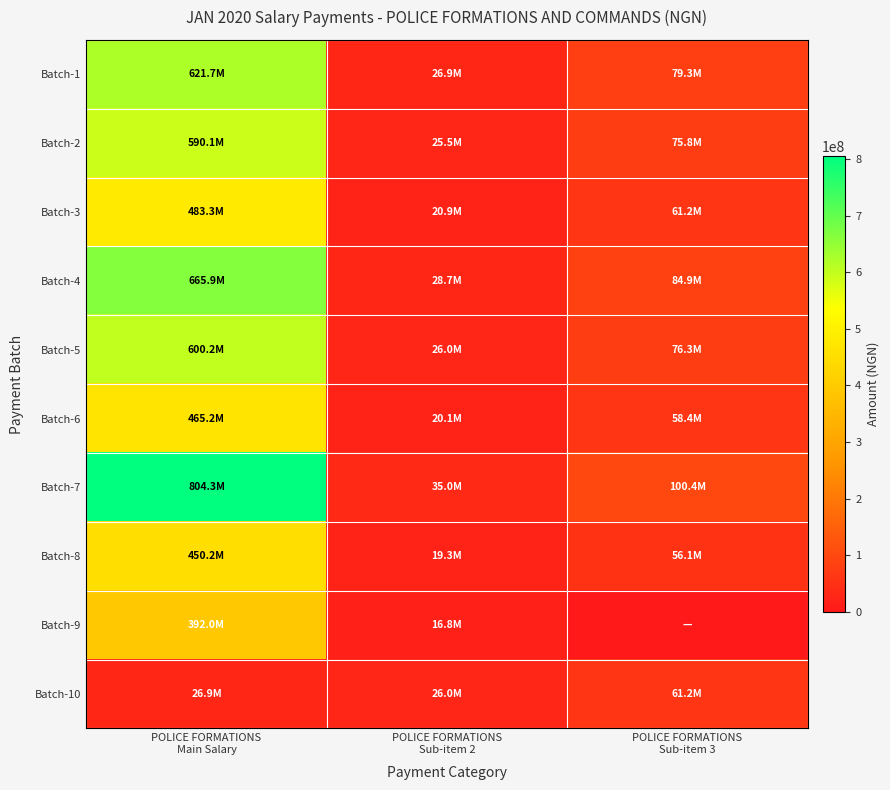

At how many categories does at least one series exceed 285657809?

1